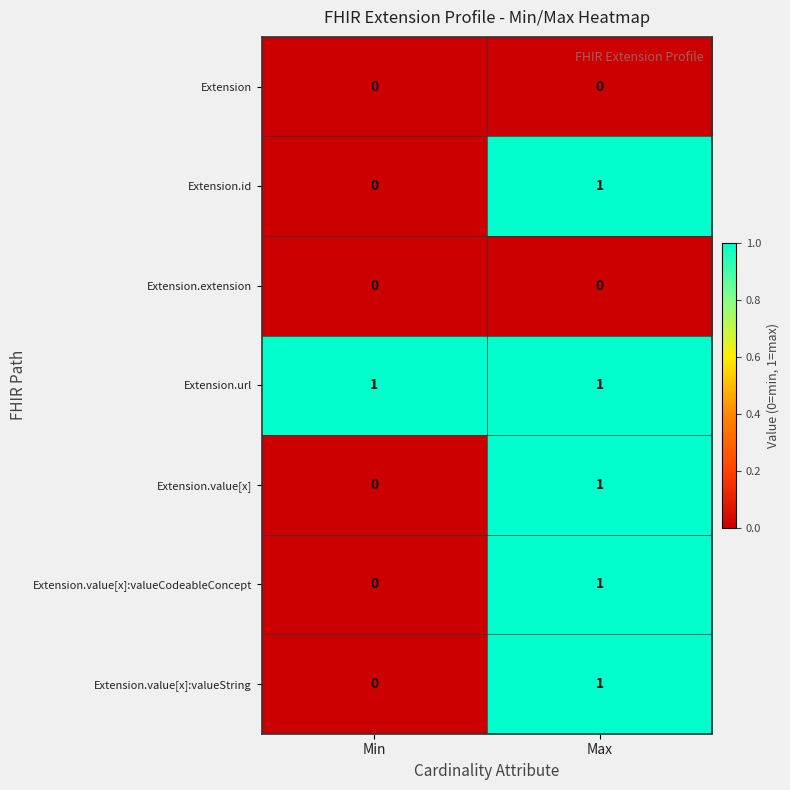

Which series has the largest total across all categories?

Extension.url